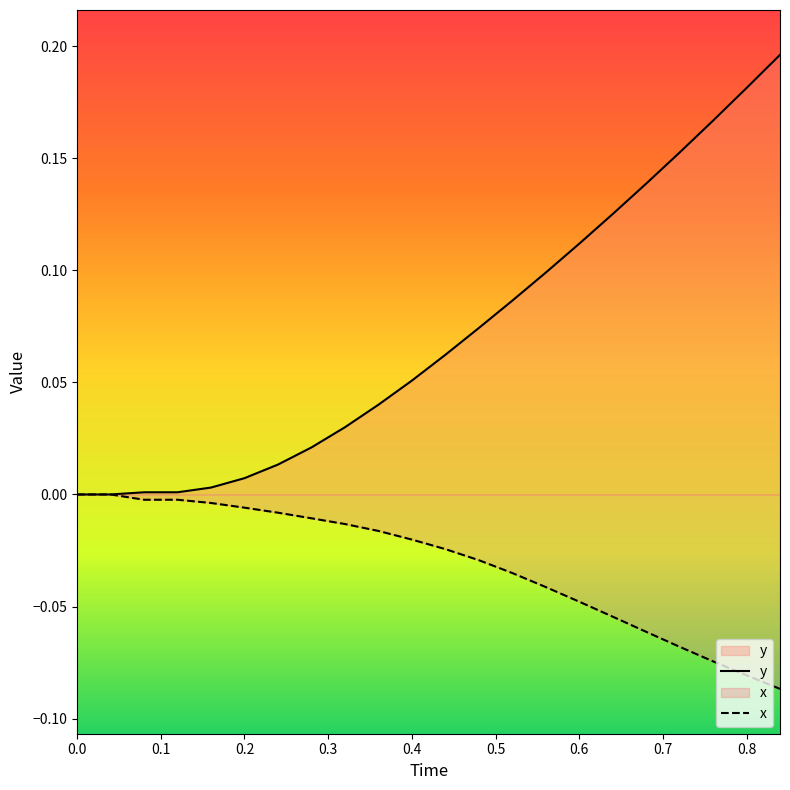

True or false: x has more than 1 points higher than both neighbors.

False